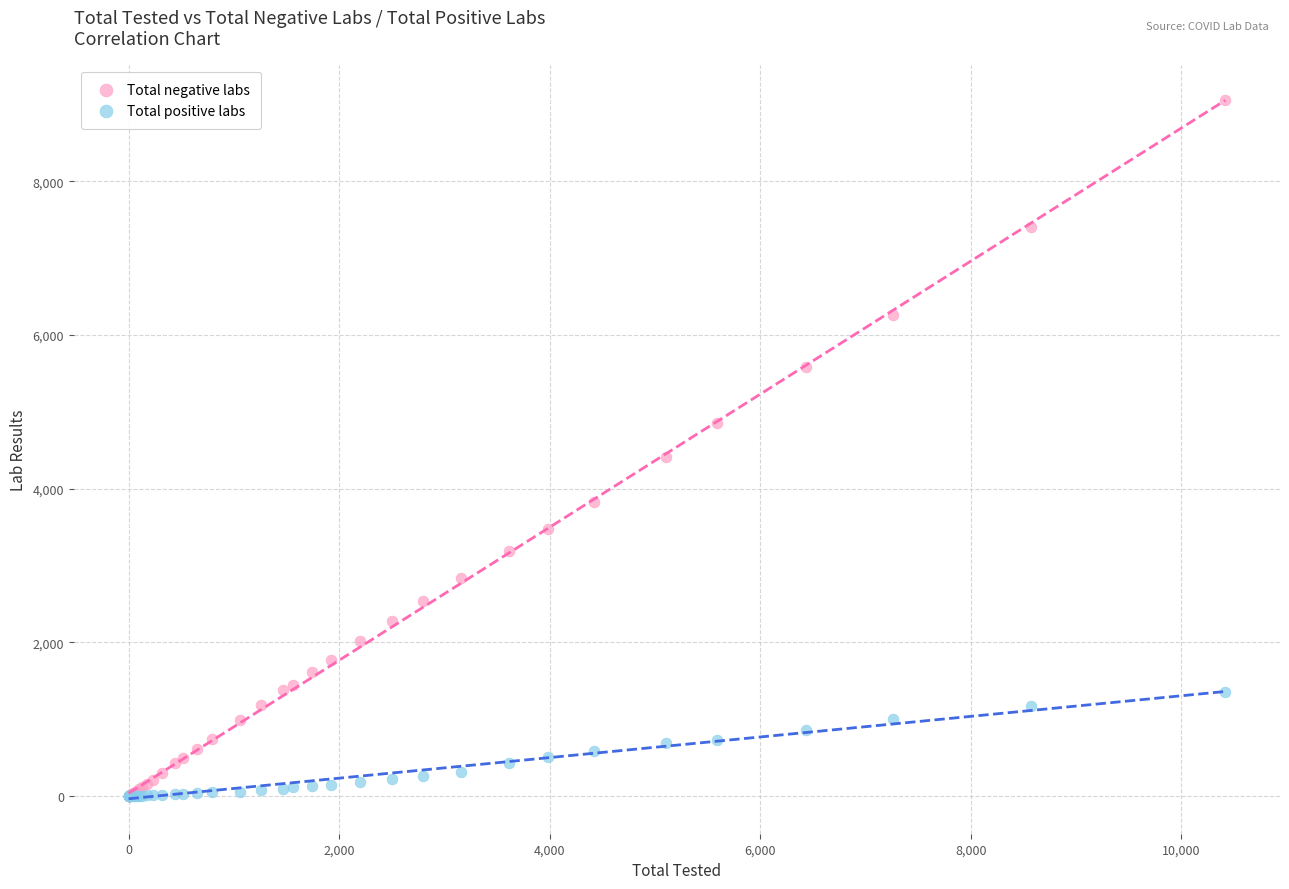

In the Total negative labs series, what Y value is closest to 4532?

4412